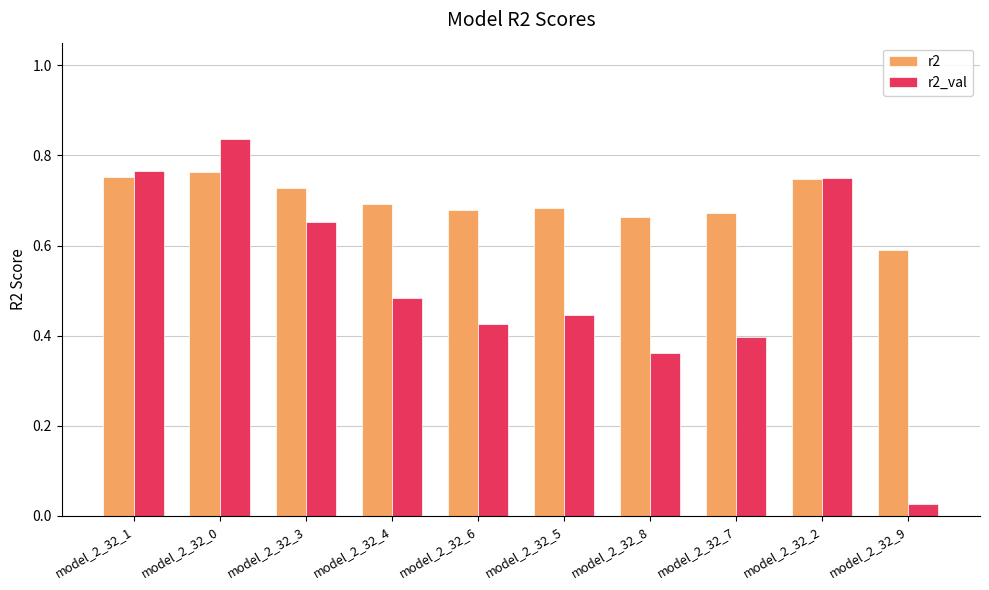

What is the sum of the r2_val values at model_2_32_1 and model_2_32_4?

1.3